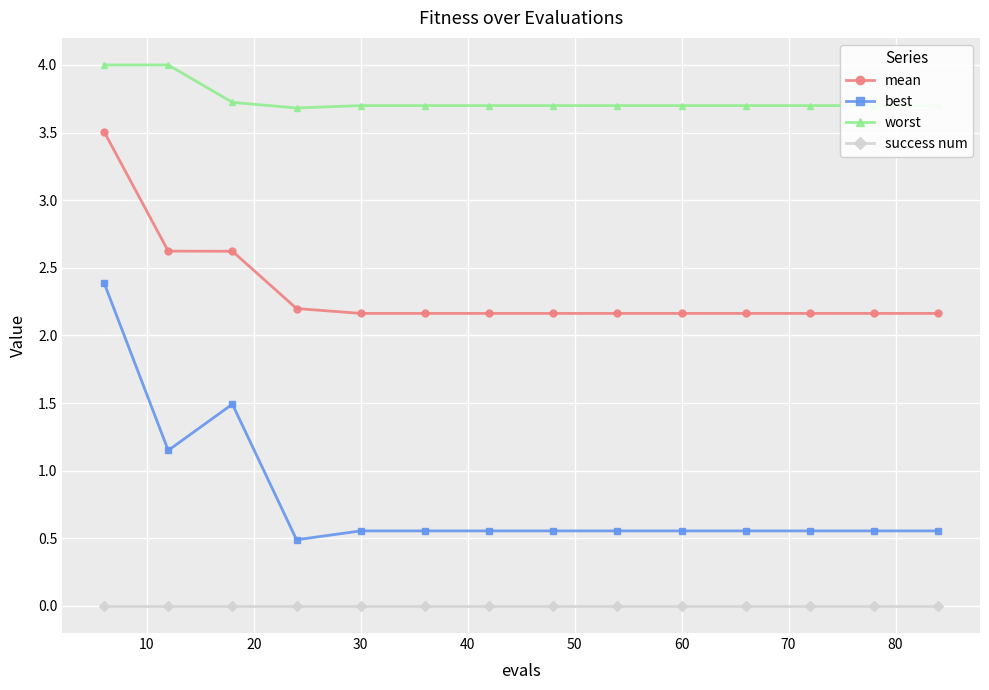

Count the number of data series in this chart.

4